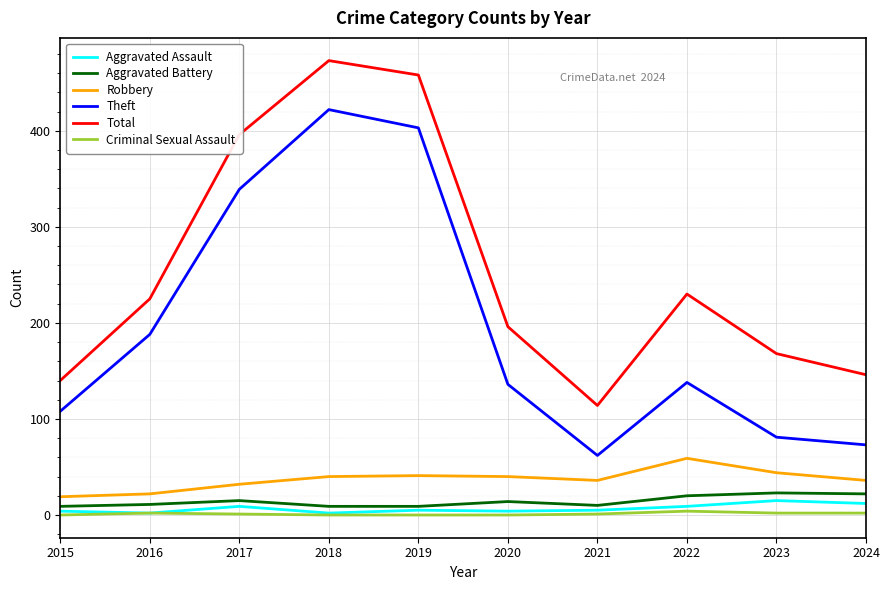

The Total series shows 396 at 2017. True or false?

True